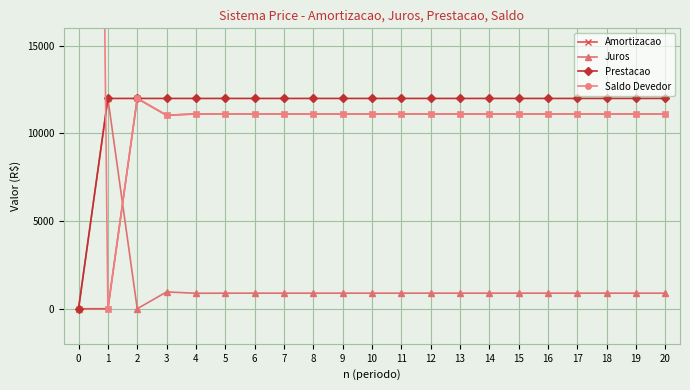

What is the value of the Juros point at the 2nd from the left?

12000.0